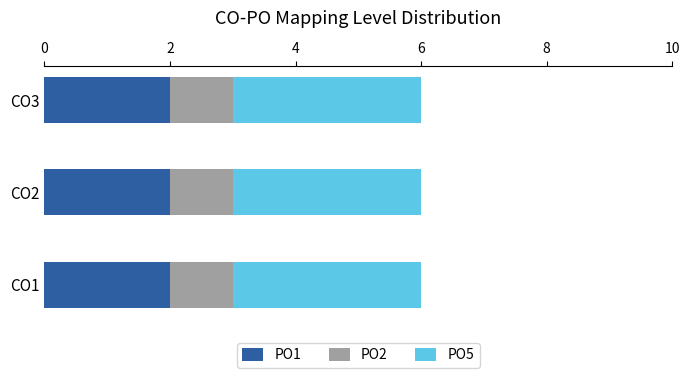

True or false: PO1 has a value of 3 at CO2.

False